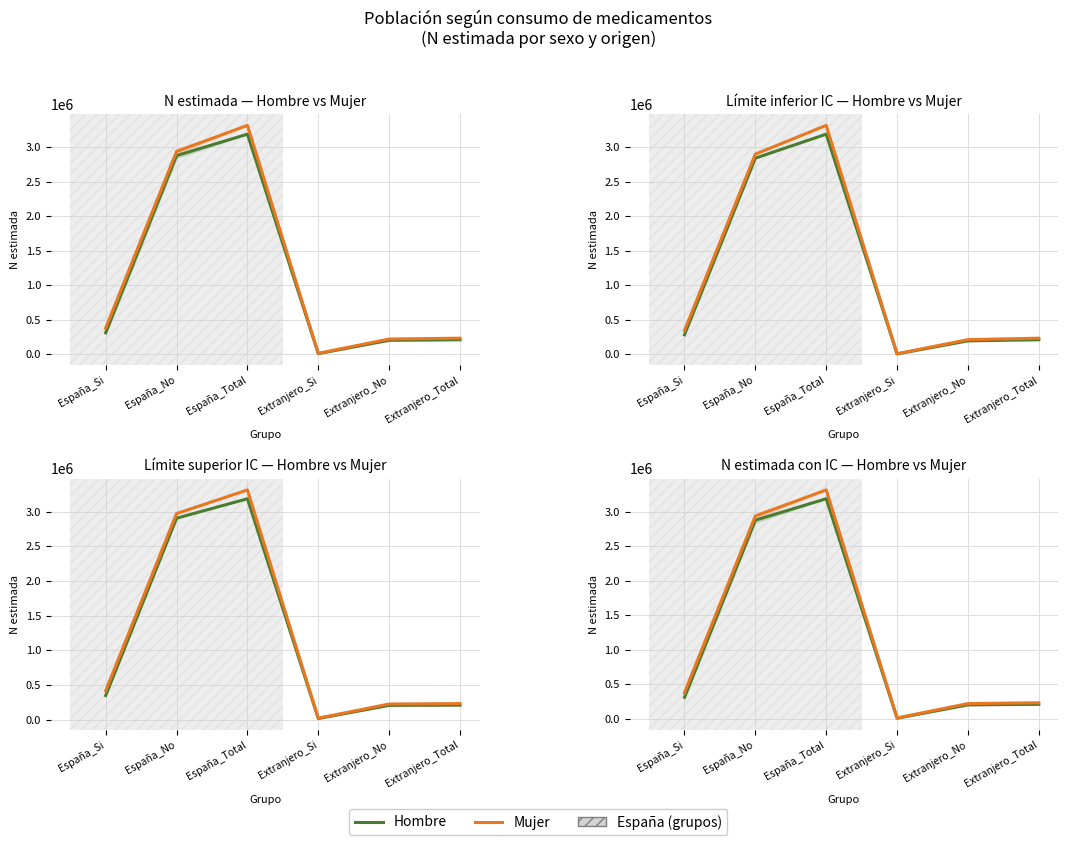

How many interior local valleys does the Mujer series have?

1